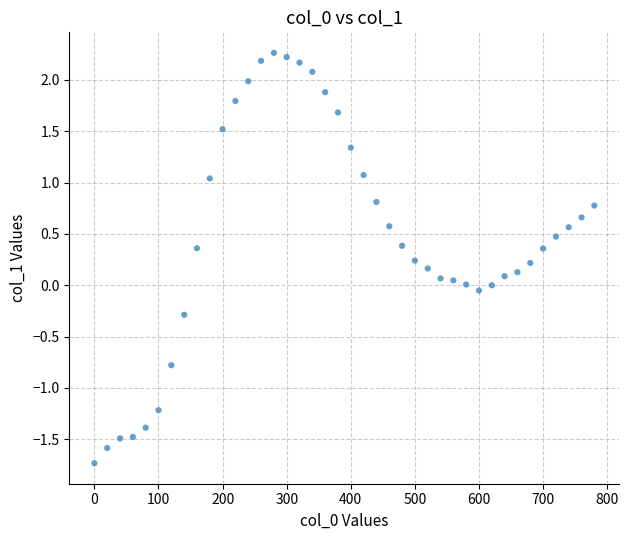

What is the range of Y values (max minus min)?

4.0